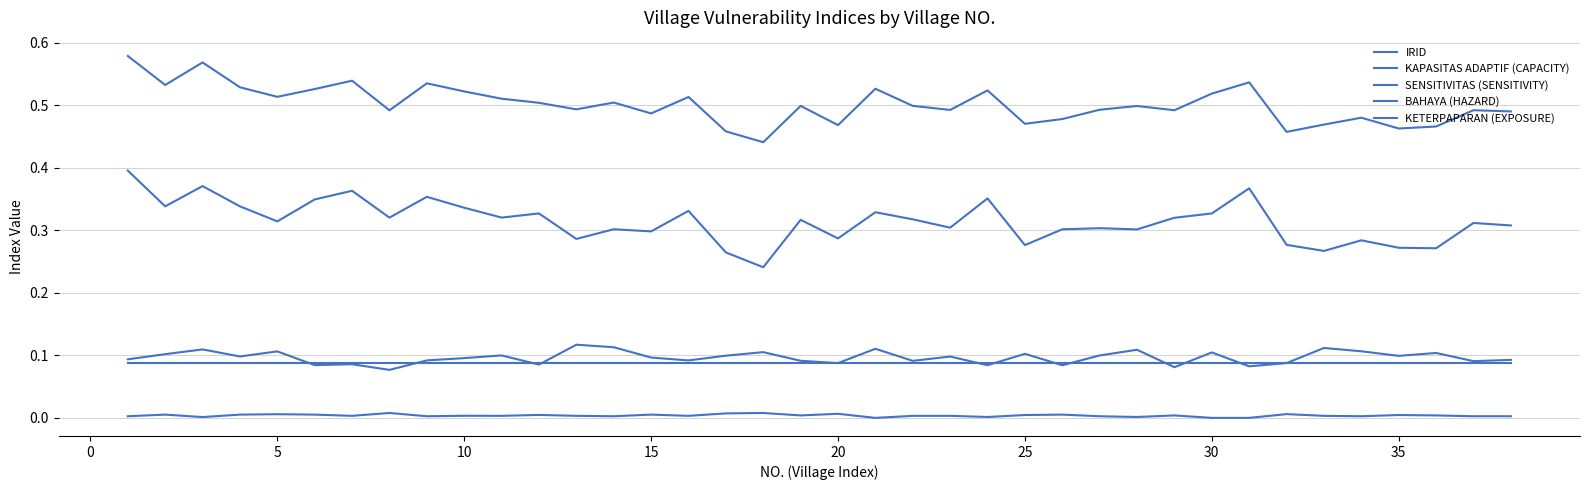

In SENSITIVITAS (SENSITIVITY), how many points are lower than both neighbors (excluding endpoints)?

13